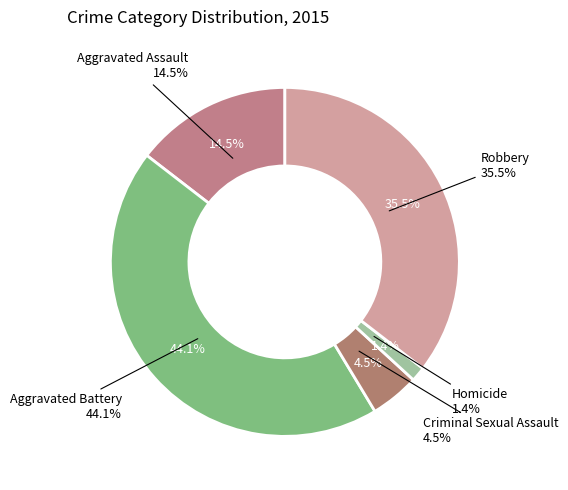

Rank the categories by value from lowest to highest.

Homicide, Criminal Sexual Assault, Aggravated Assault, Robbery, Aggravated Battery